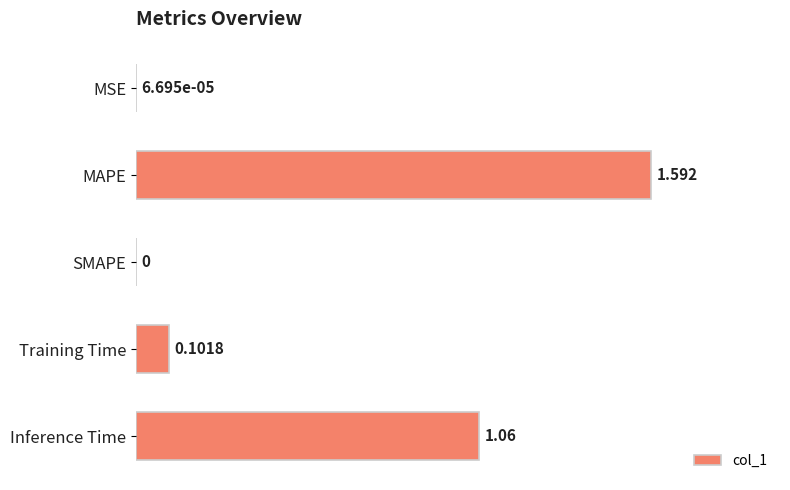

Which has a higher value, MAPE or MSE?

MAPE